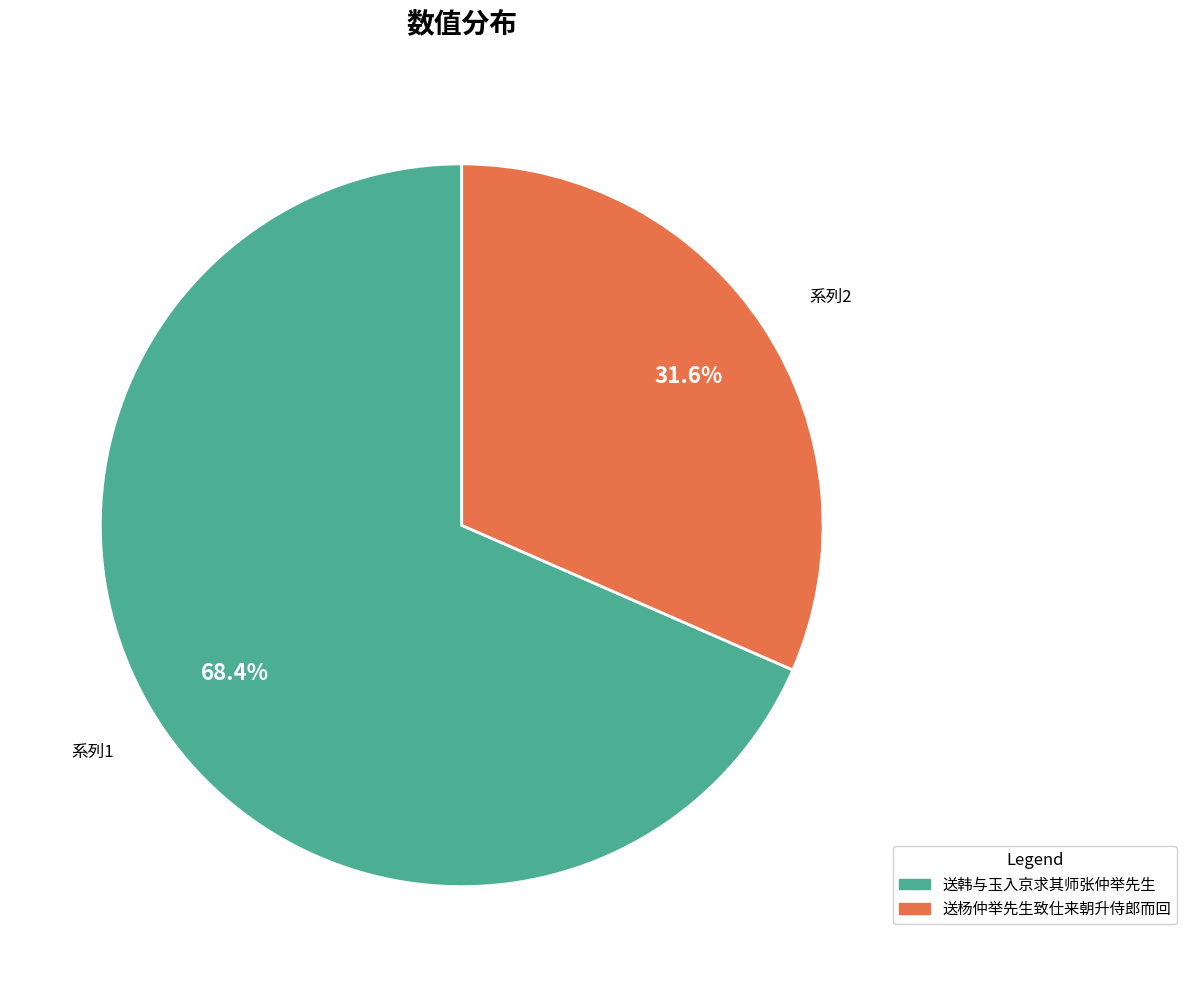

Does 送韩与玉入京求其师张仲举先生 account for over 50% of the chart?

Yes